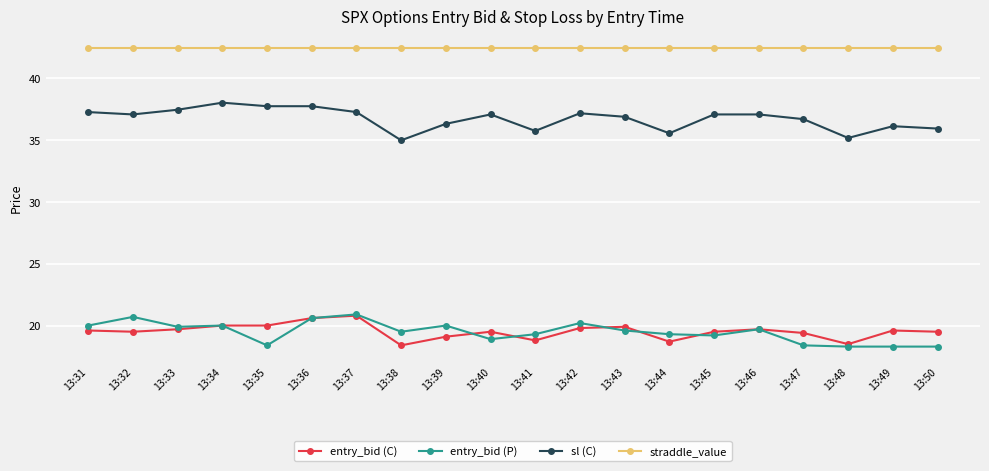

Where is the first local maximum for sl (C)?

13:34